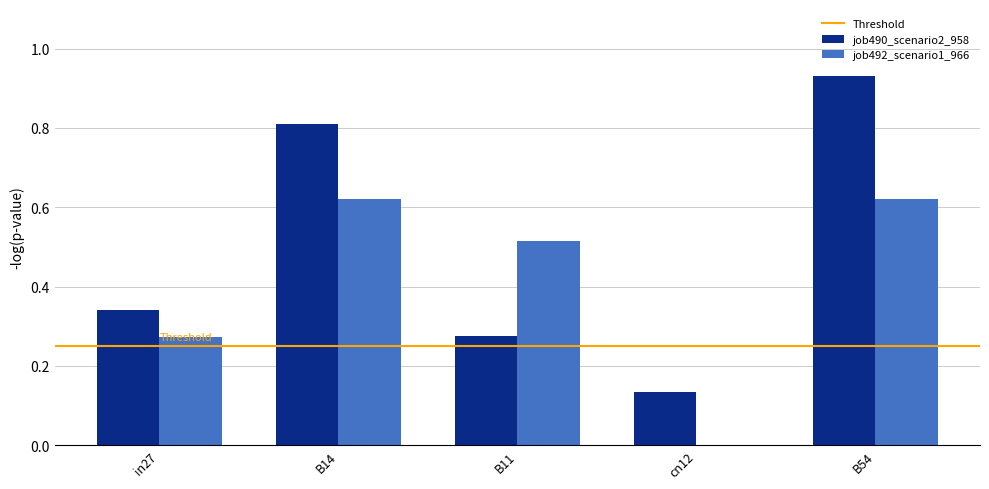

What is the sum of all job490_scenario2_958 values?

2.5